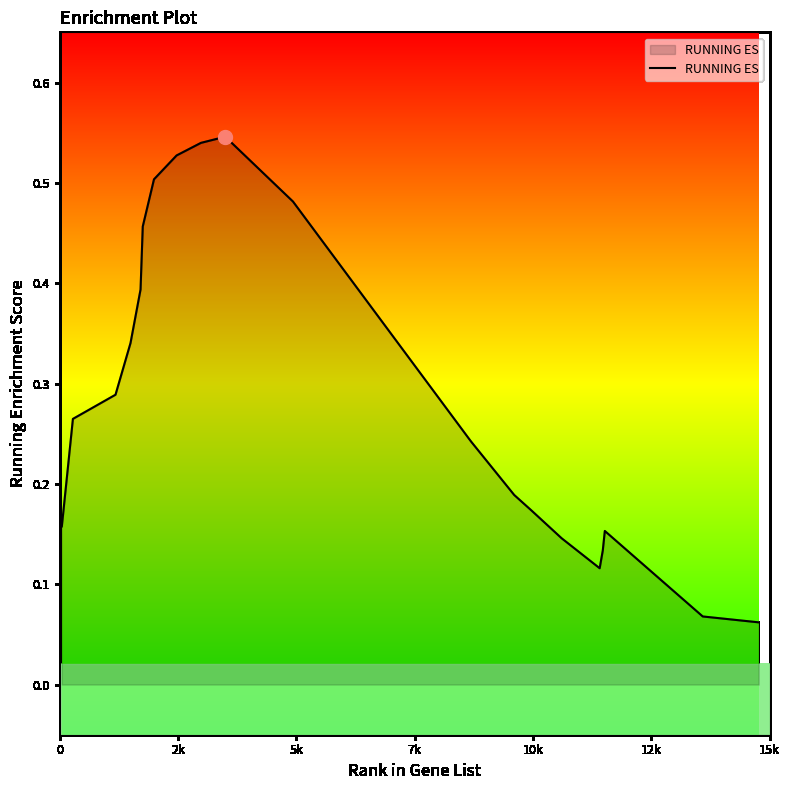

Is this an area chart (filled region under the line)?

Yes